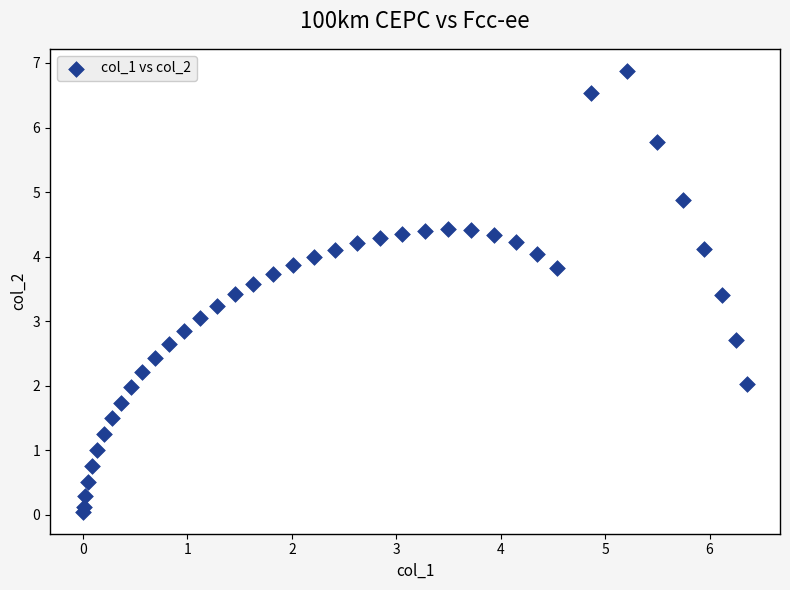

What is the range of Y values (max minus min)?

6.8